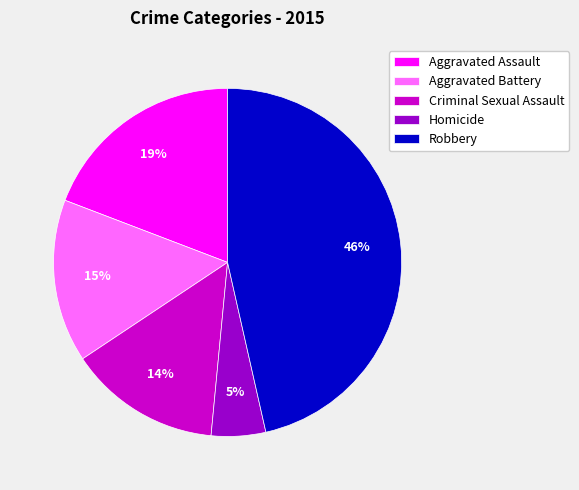

Is it true that Aggravated Battery is 15% of the pie?

True